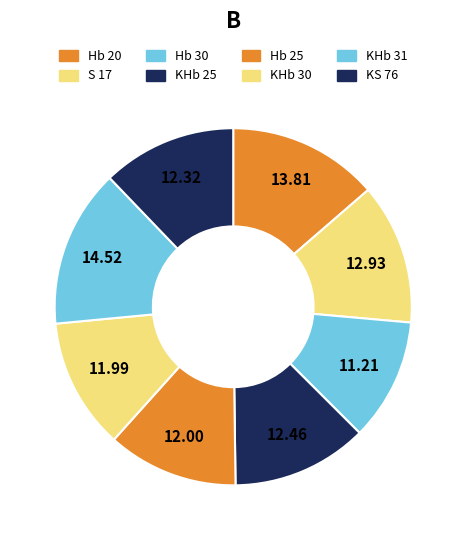

True or false: S 17 accounts for 13% of the total.

True